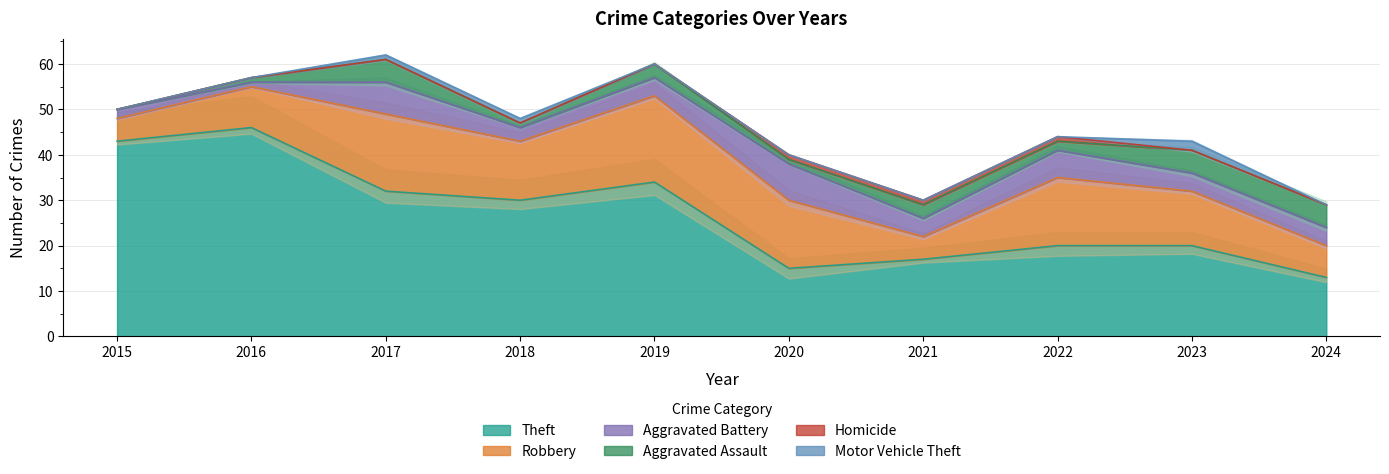

At how many categories does at least one series exceed 38?

2